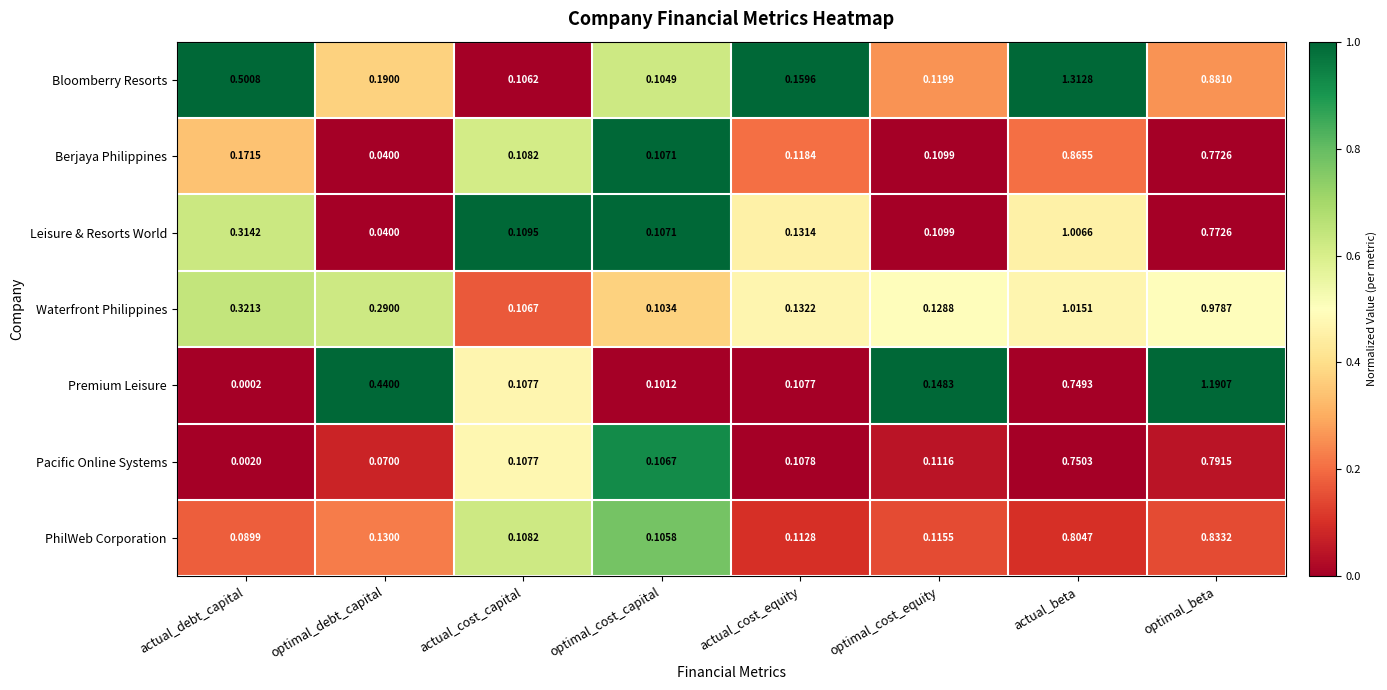

Where is PhilWeb Corporation nearest to the value 0?

actual_debt_capital